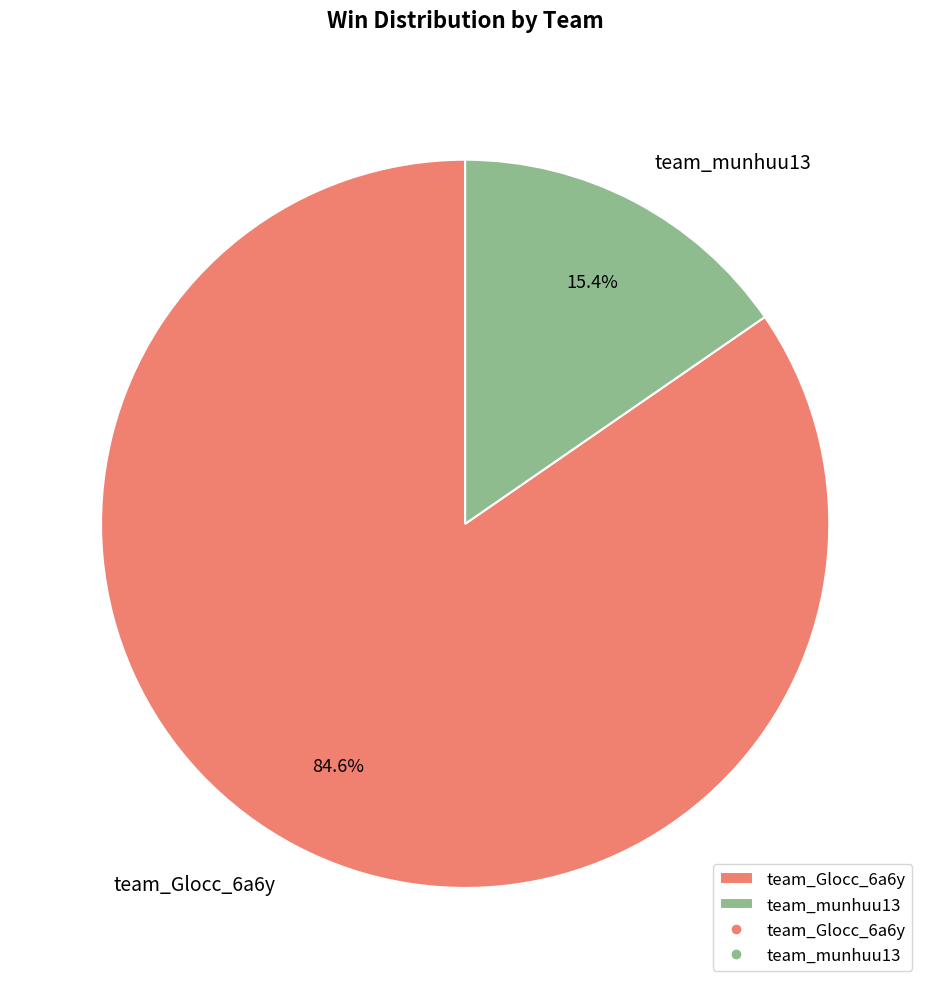

True or false: team_munhuu13 accounts for 21% of the total.

False